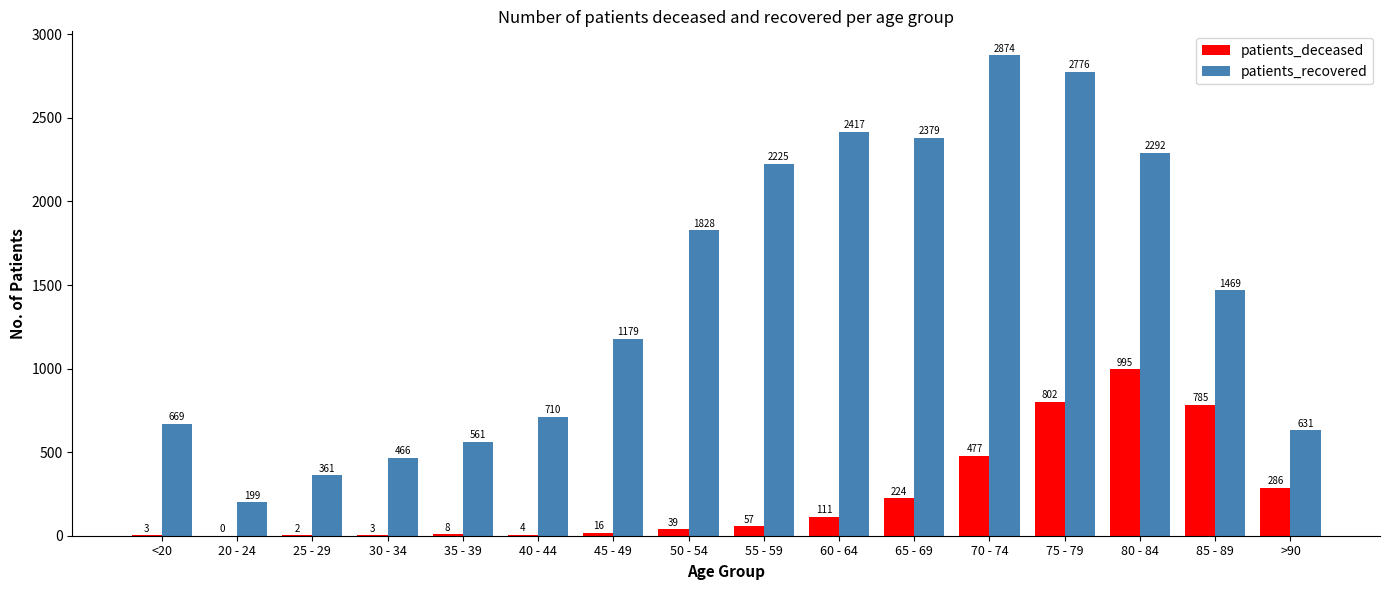

Is the value of patients_deceased at 75 - 79 greater than the value of patients_recovered at 35 - 39?

Yes